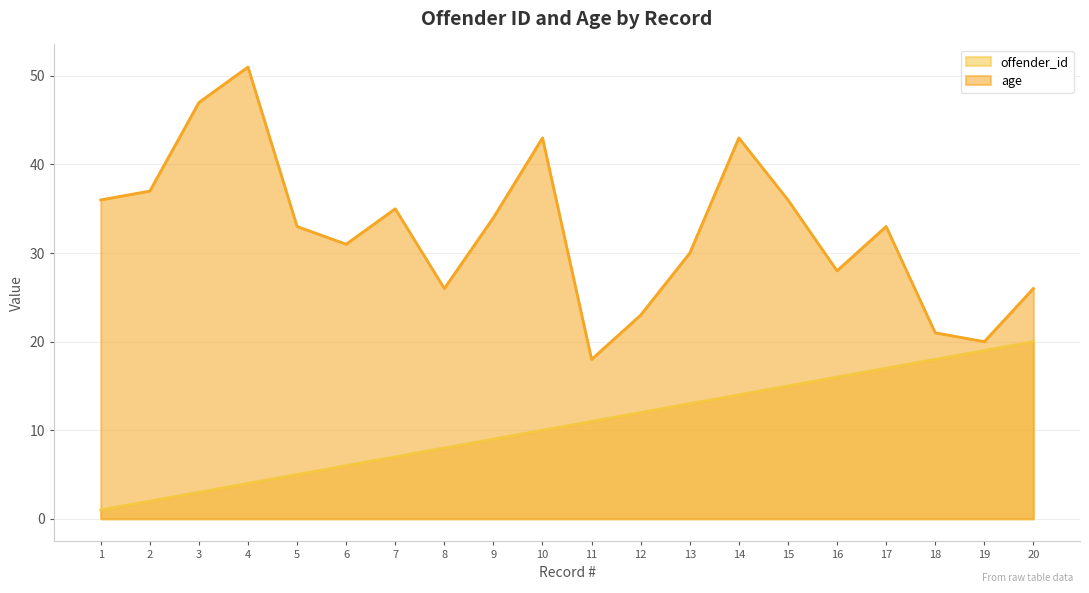

Rank the categories by offender_id value from lowest to highest.

1, 2, 3, 4, 5, 6, 7, 8, 9, 10, 11, 12, 13, 14, 15, 16, 17, 18, 19, 20